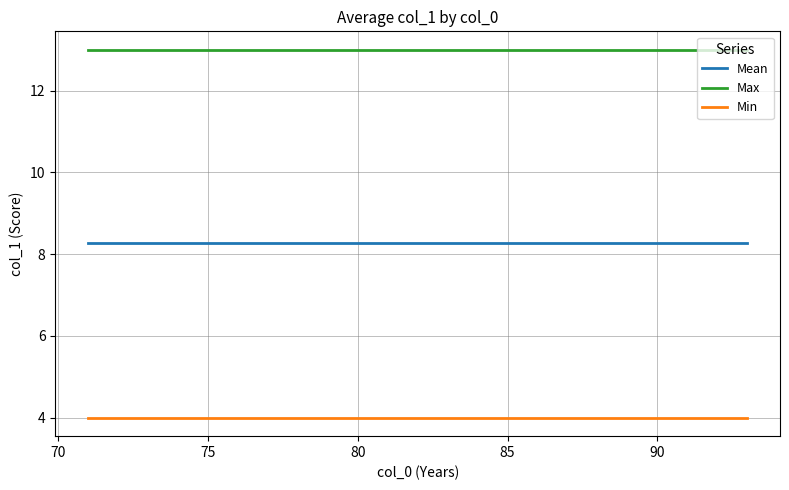

Count the number of data series in this chart.

3